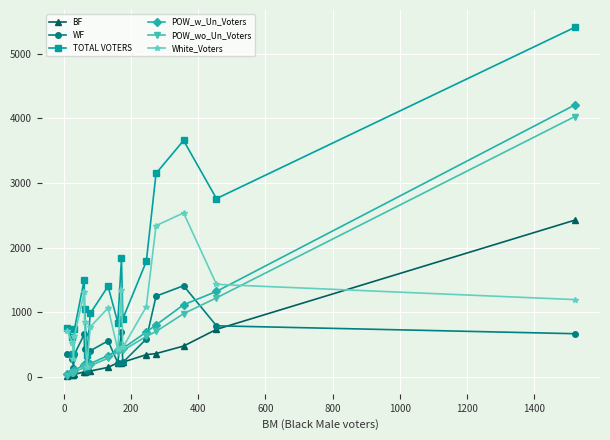

How many series are shown in this chart?

6